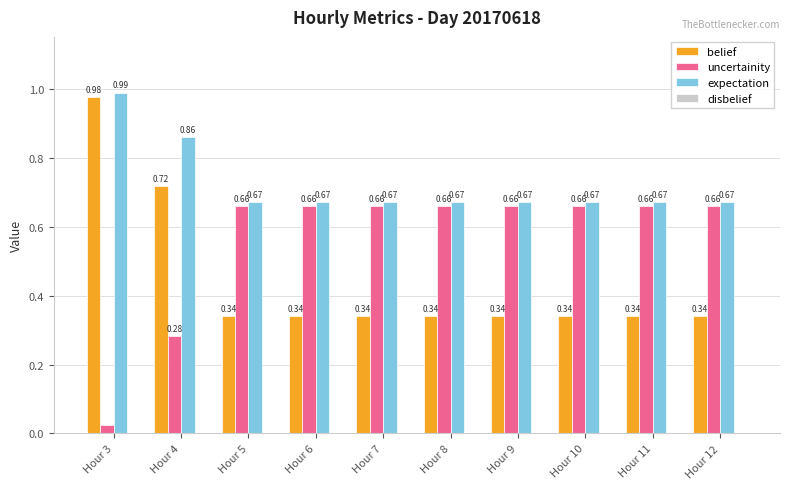

How many bars are there in total?

30